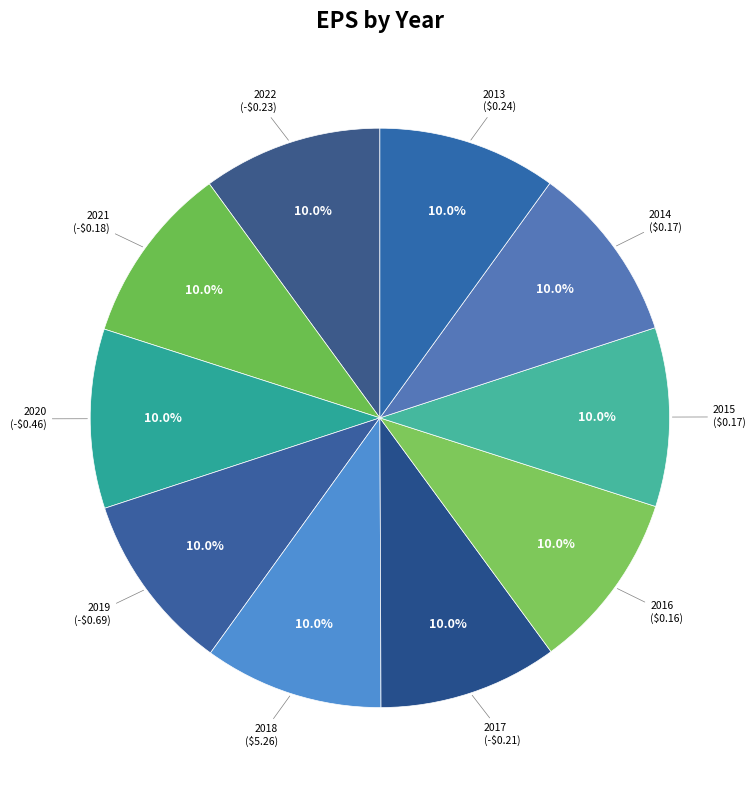

Combined, do 2019 and 2014 account for over 50%?

No